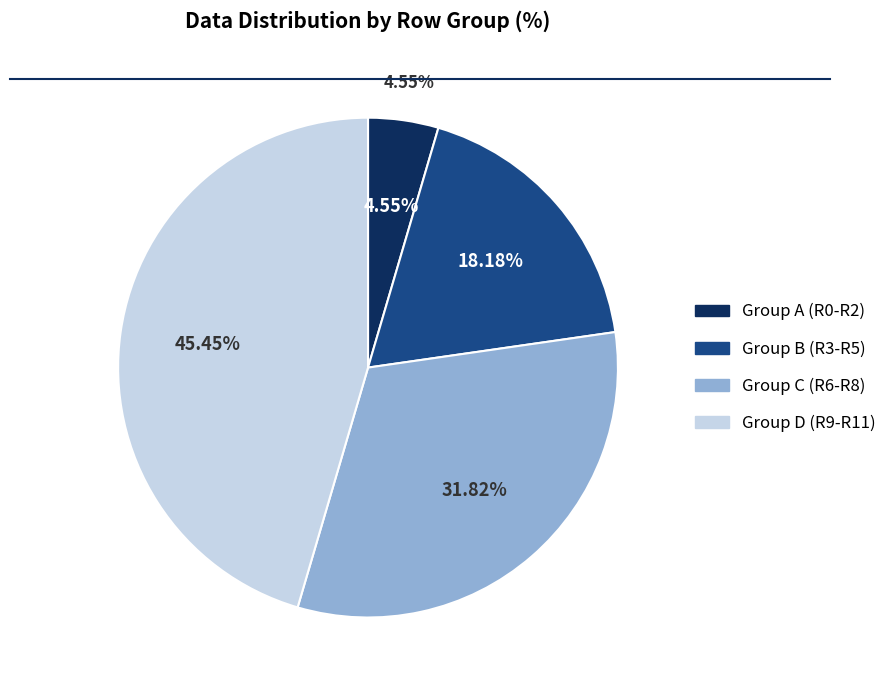

Is there any slice that represents more than half of the pie?

No